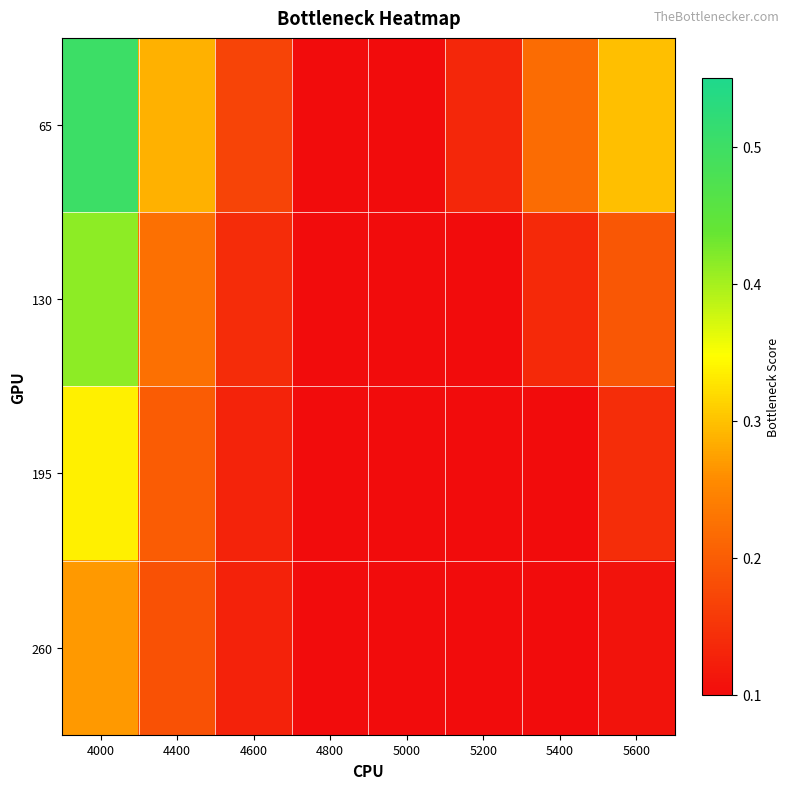

Reading right to left, transcribe all the data shown in this chart.

65: 5600=0.3	5400=0.2	5200=0.1	5000=0.1	4800=0.1	4600=0.2	4400=0.3	4000=0.5
130: 5600=0.2	5400=0.1	5200=0.1	5000=0.1	4800=0.1	4600=0.1	4400=0.2	4000=0.4
195: 5600=0.1	5400=0.1	5200=0.1	5000=0.1	4800=0.1	4600=0.1	4400=0.2	4000=0.3
260: 5600=0.1	5400=0.1	5200=0.1	5000=0.1	4800=0.1	4600=0.1	4400=0.2	4000=0.3